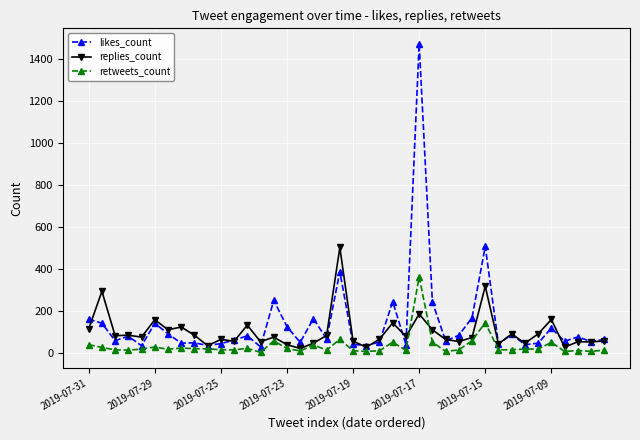

List the series in order of their peak value, highest first.

likes_count, replies_count, retweets_count